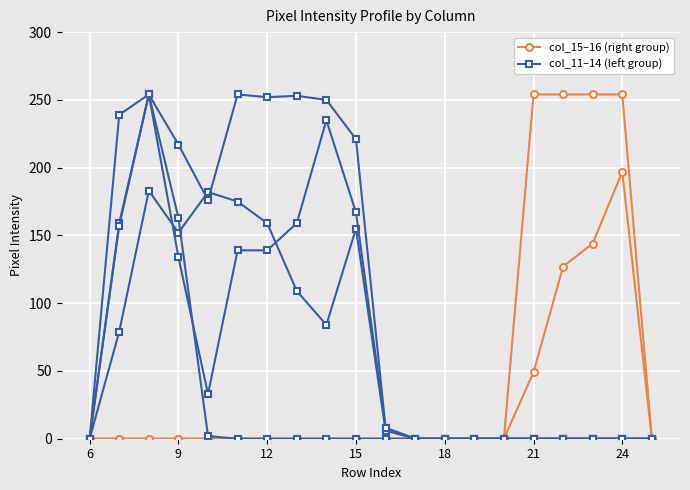

The value of col_14 at 6 is 0. True or false?

True